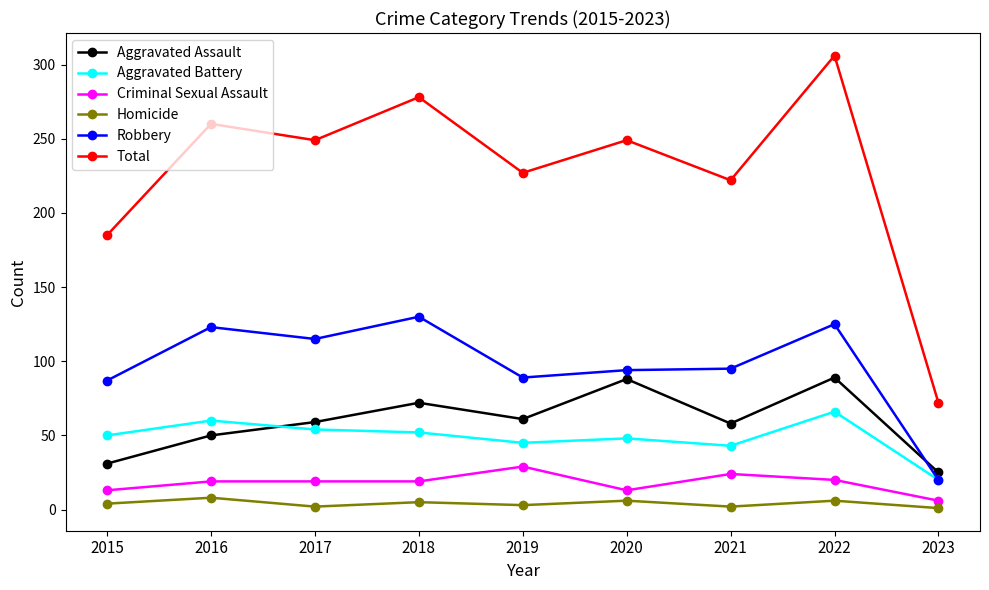

Which series has the widest spread of values?

Total